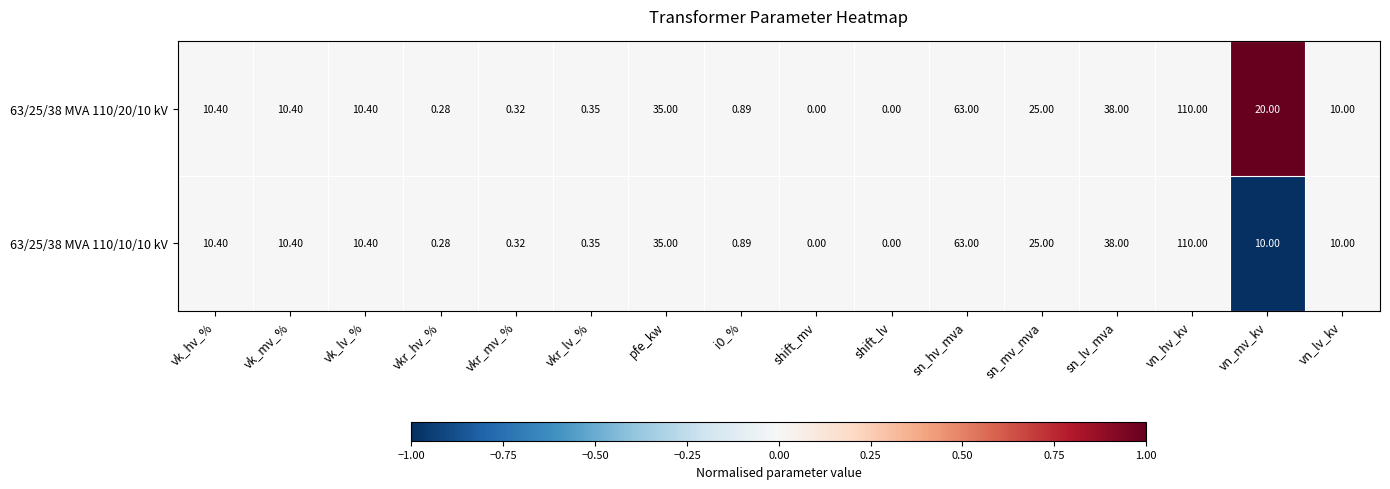

Is the value of 63/25/38 MVA 110/20/10 kV at vn_mv_kv greater than the value of 63/25/38 MVA 110/10/10 kV at vn_hv_kv?

No